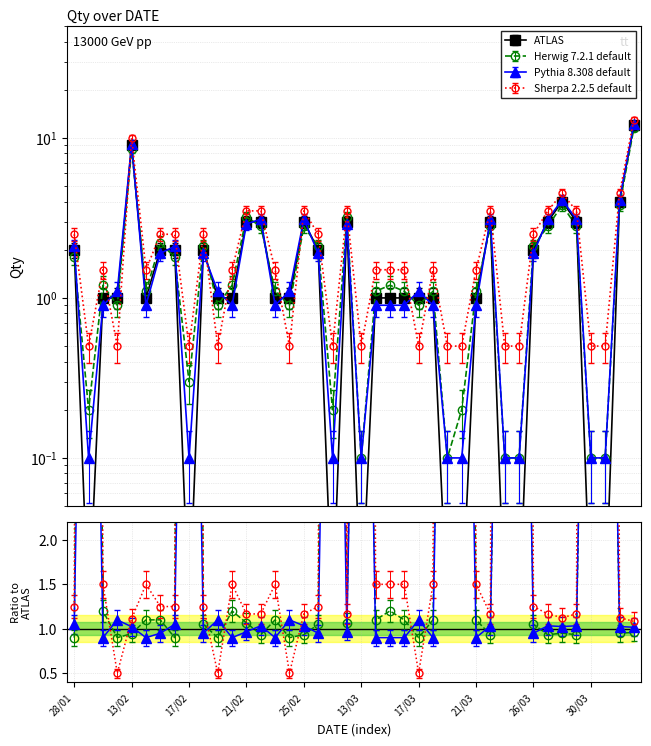

True or false: Sherpa 2.2.5 default has a value of 5.4 at 21/02.

False